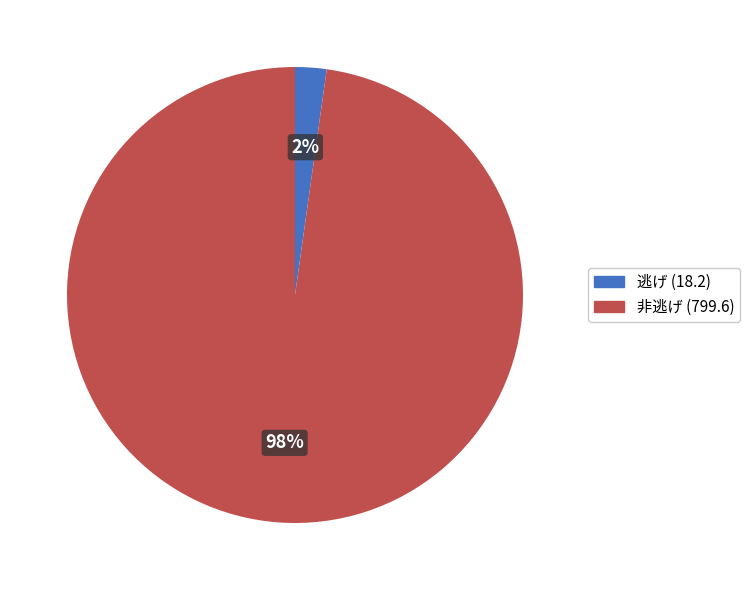

Does any single category account for the majority?

Yes